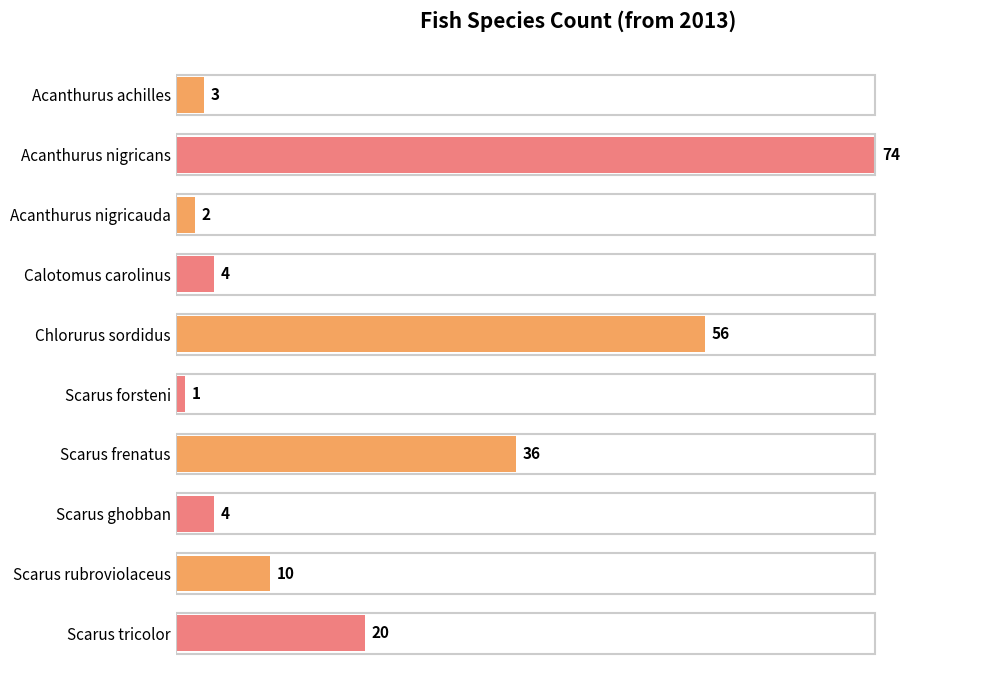

How many series are shown in this chart?

1